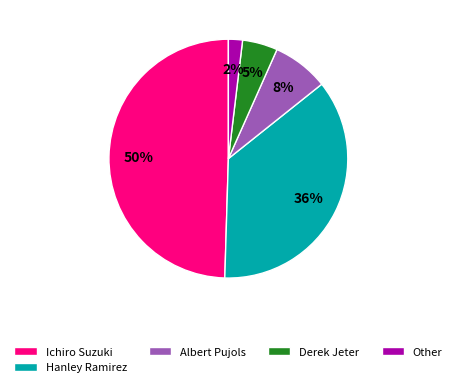

What percentage is the Derek Jeter slice, to the nearest percent?

5%